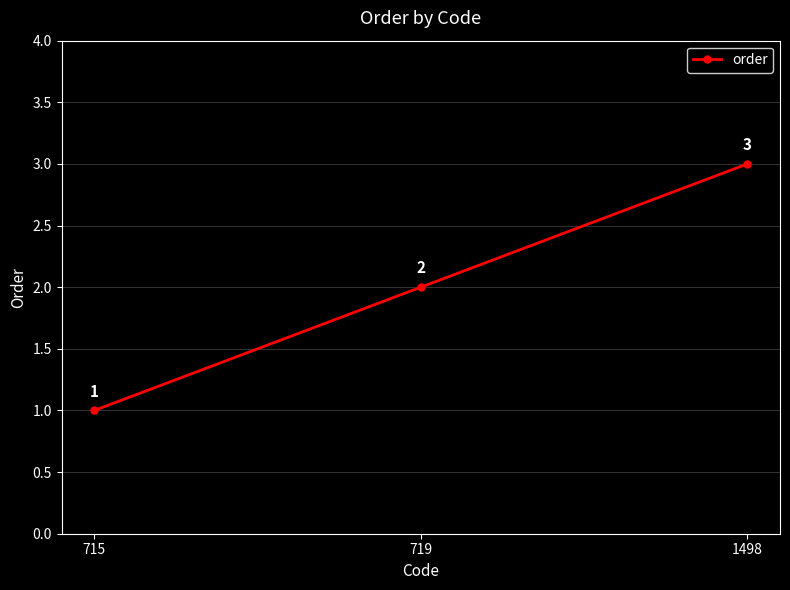

Count the number of categories in the chart.

3